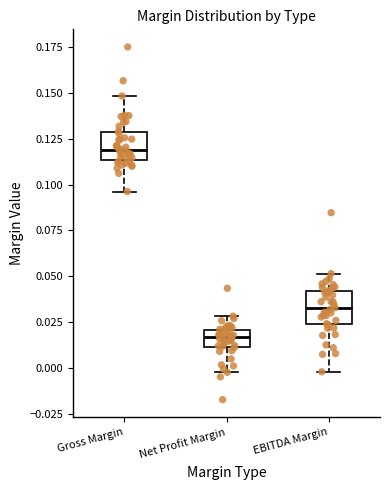

Which box's median line is the highest?

Gross Margin